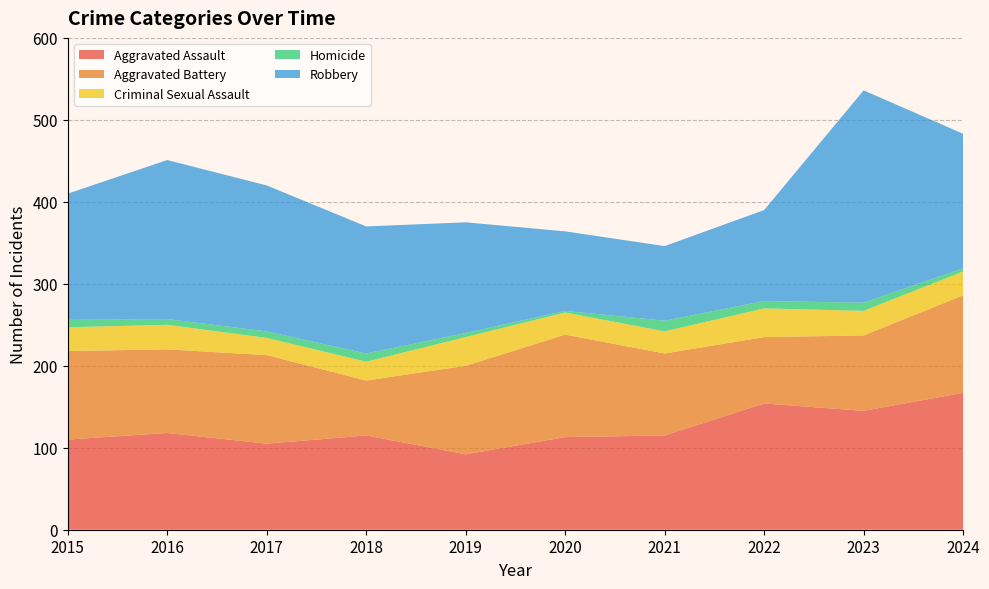

Reading left to right, transcribe all the data shown in this chart.

Aggravated Assault: 110	118	105	115	92	113	115	154	145	167
Aggravated Battery: 108	102	108	67	108	125	100	81	92	119
Criminal Sexual Assault: 29	30	21	23	35	27	27	35	30	29
Homicide: 9	7	8	10	5	2	13	9	10	4
Robbery: 154	194	178	155	135	97	91	111	259	164